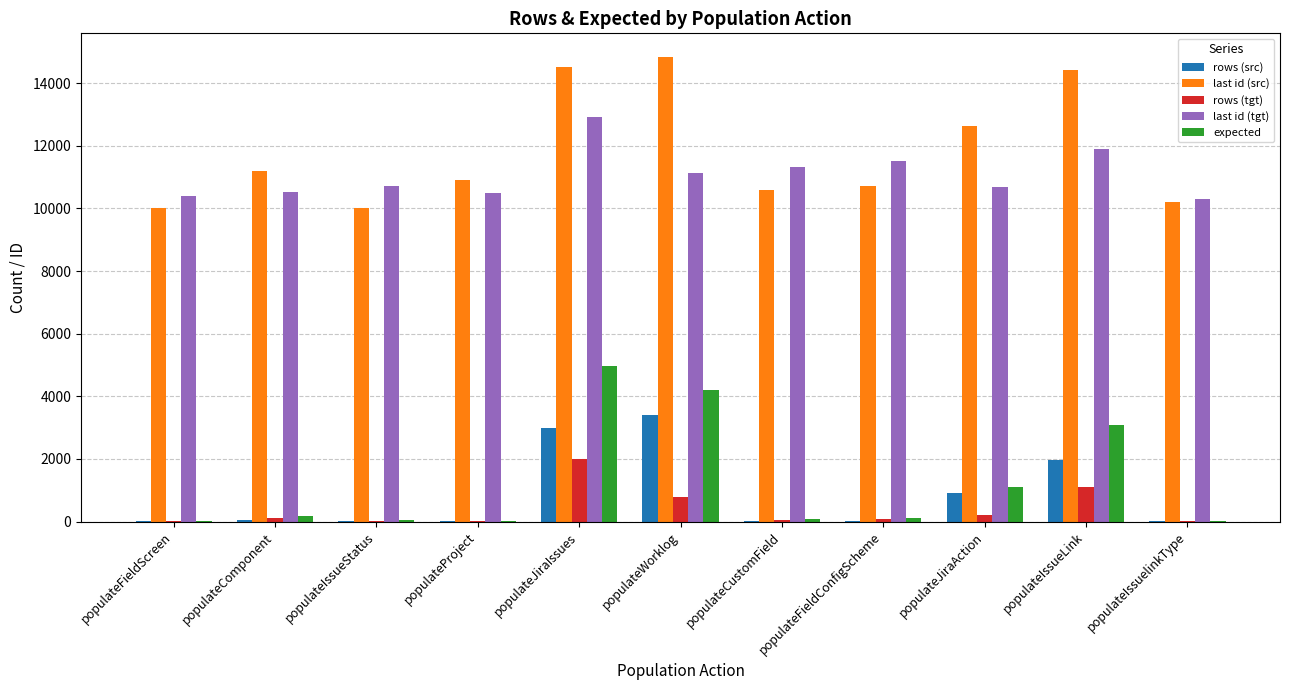

At which category is the sum across all series the highest?

populateJiraIssues